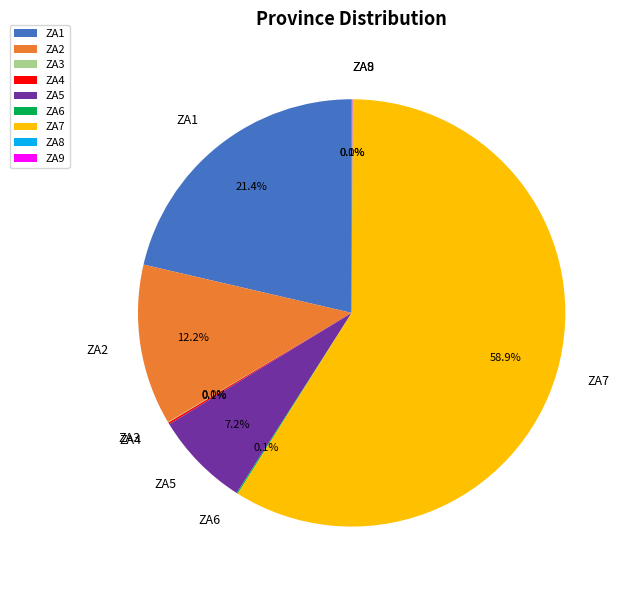

Is ZA7 the majority of the pie?

Yes